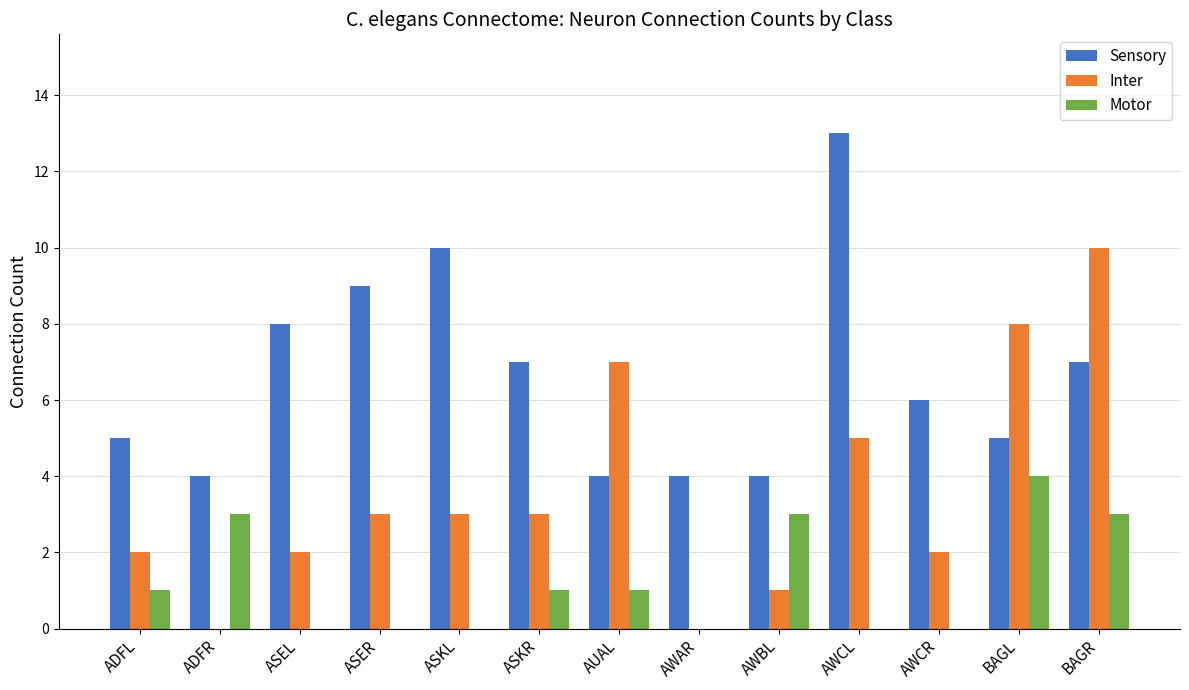

Which category has the highest value across all series?

AWCL